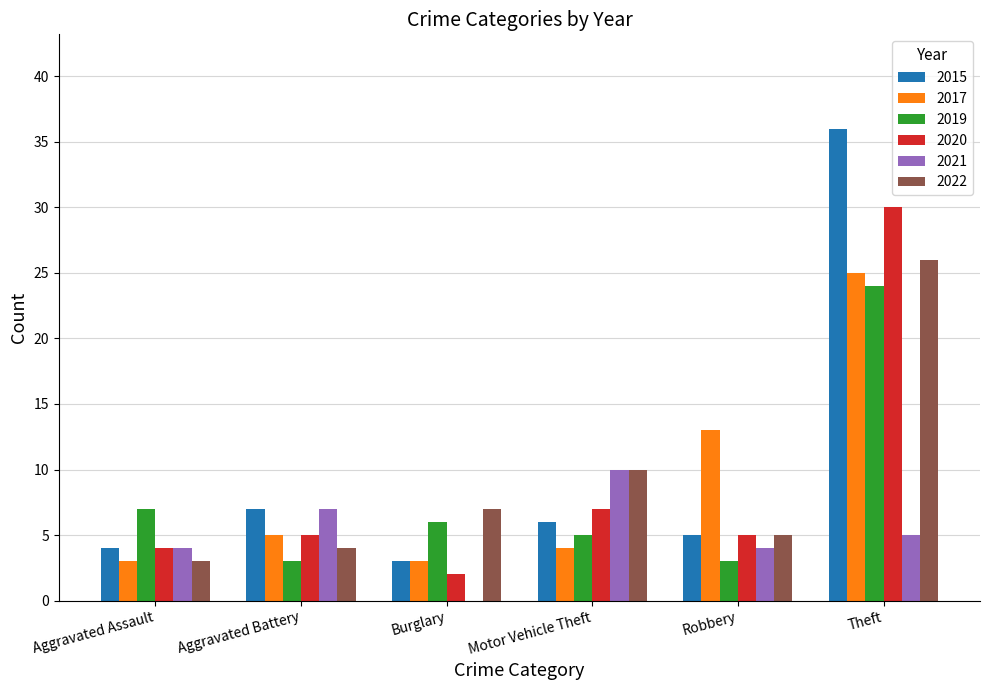

Reading left to right, extract all data points from this chart.

2015: 4	7	3	6	5	36
2017: 3	5	3	4	13	25
2019: 7	3	6	5	3	24
2020: 4	5	2	7	5	30
2021: 4	7	0	10	4	5
2022: 3	4	7	10	5	26